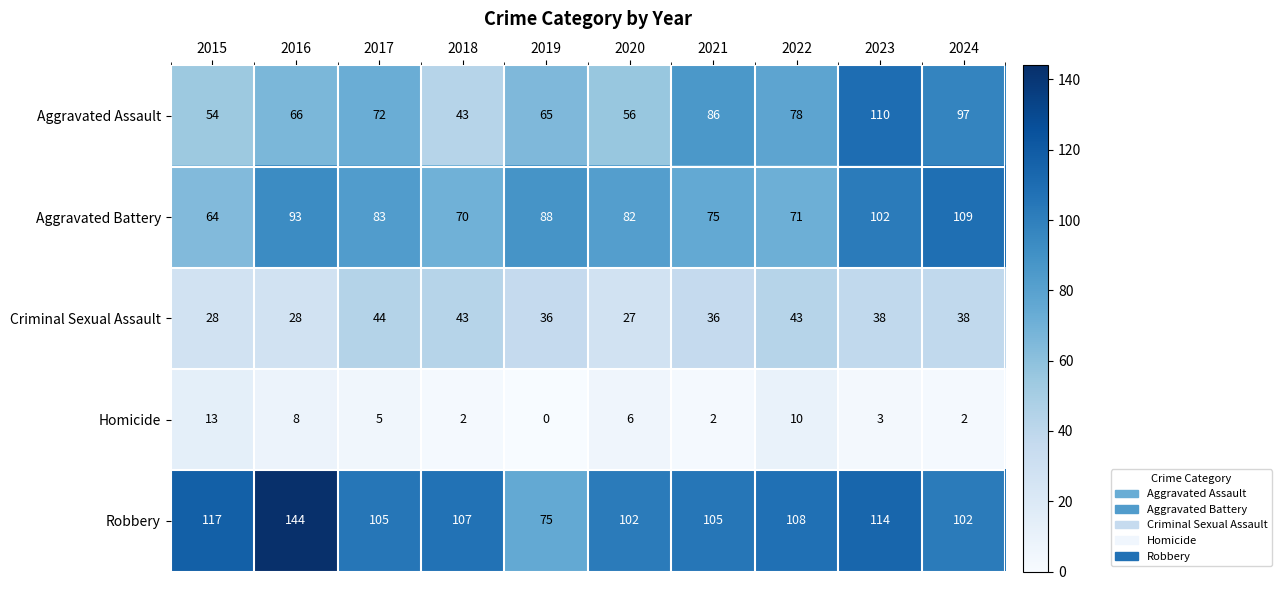

Which series changed the most between 2018 and 2022?

Aggravated Assault